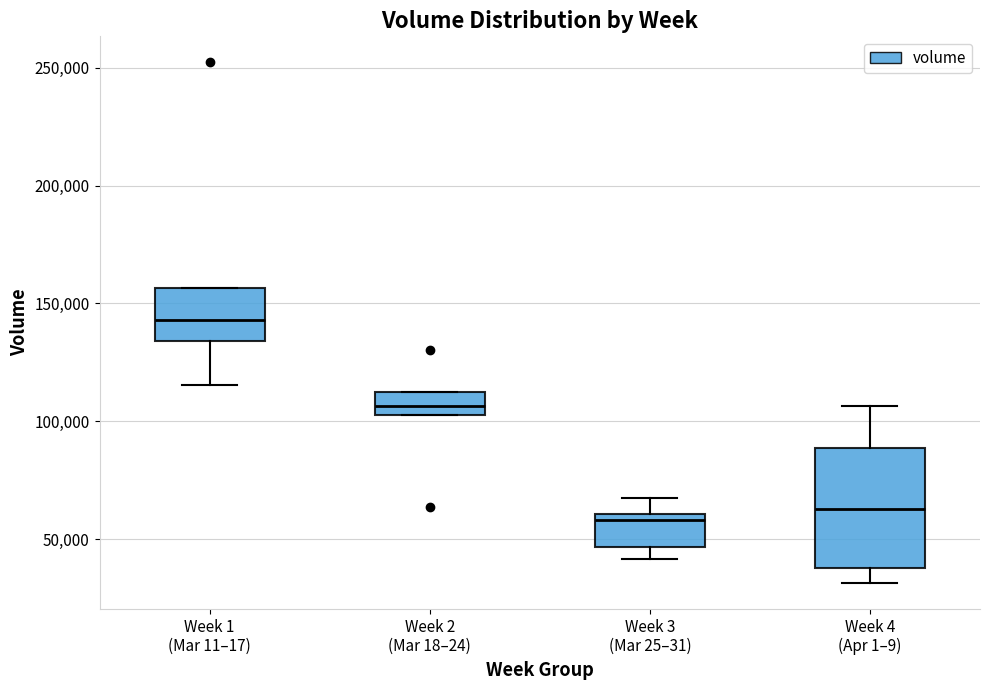

Which box is the tallest, from its lower edge to its upper edge?

Week 4 (Apr 1–9)